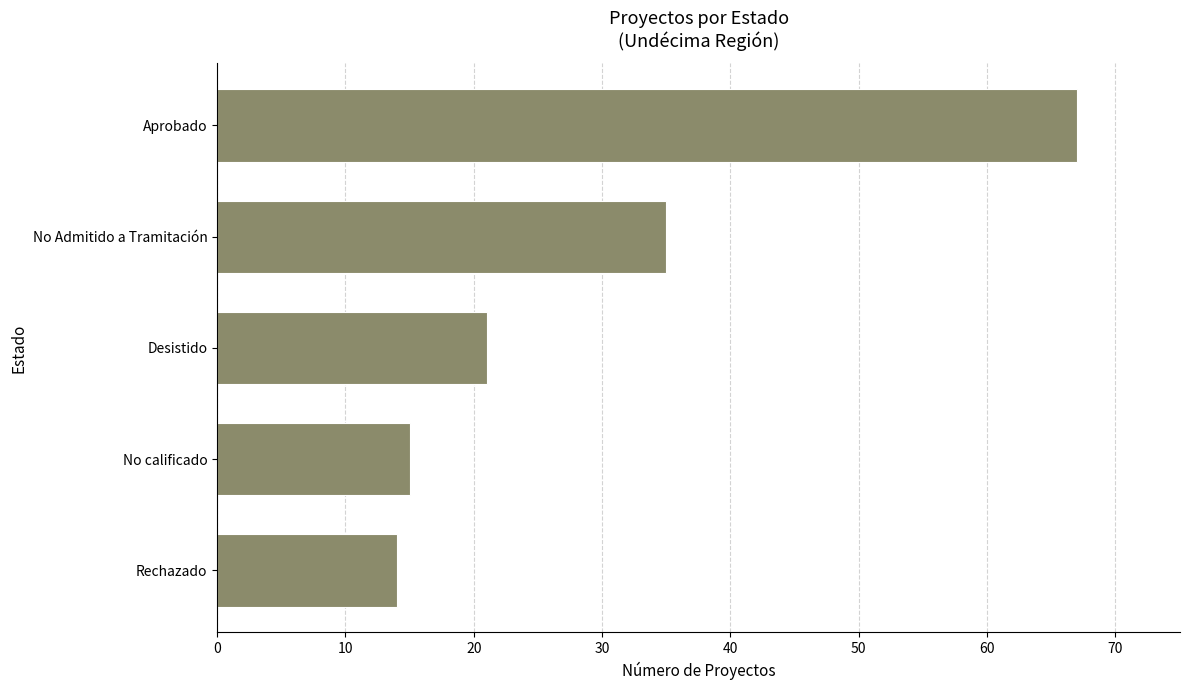

Reading top to bottom, list all the values displayed in this chart.

67	35	21	15	14